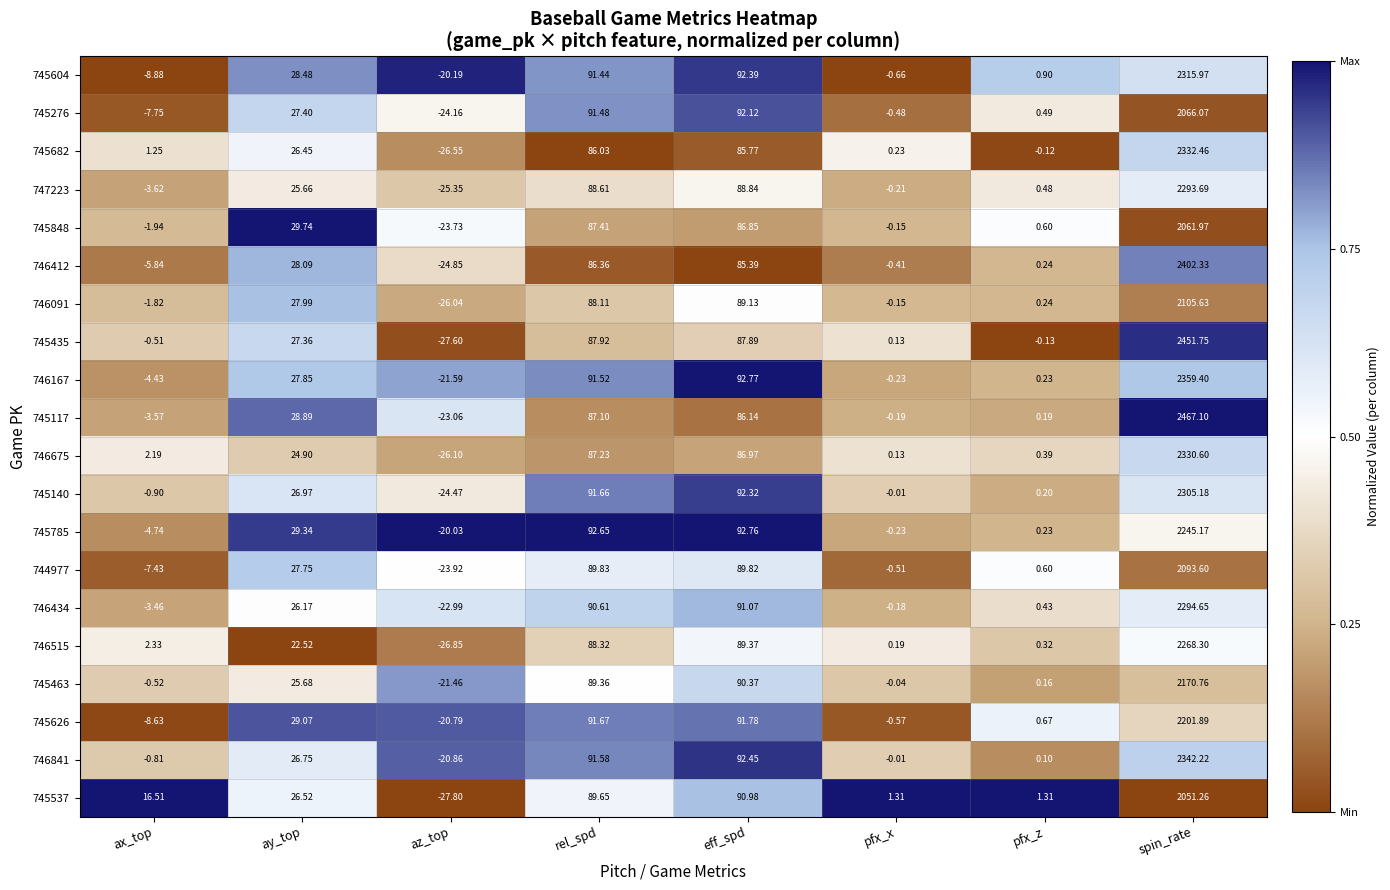

At which label is 745276 closest to 1020?

eff_spd